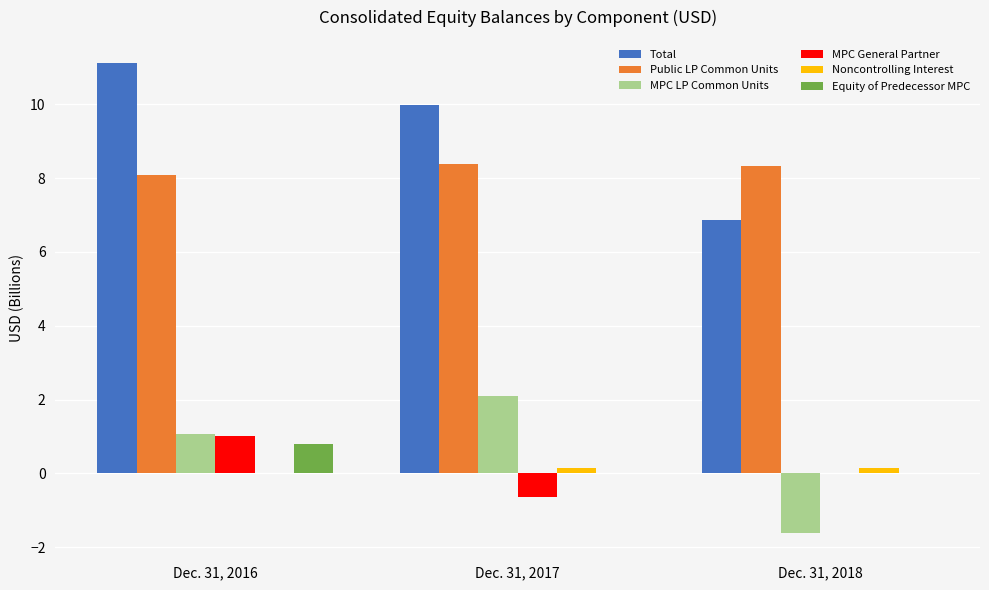

What are all the series names shown in the legend?

Total, Public LP Common Units, MPC LP Common Units, MPC General Partner, Noncontrolling Interest, Equity of Predecessor MPC